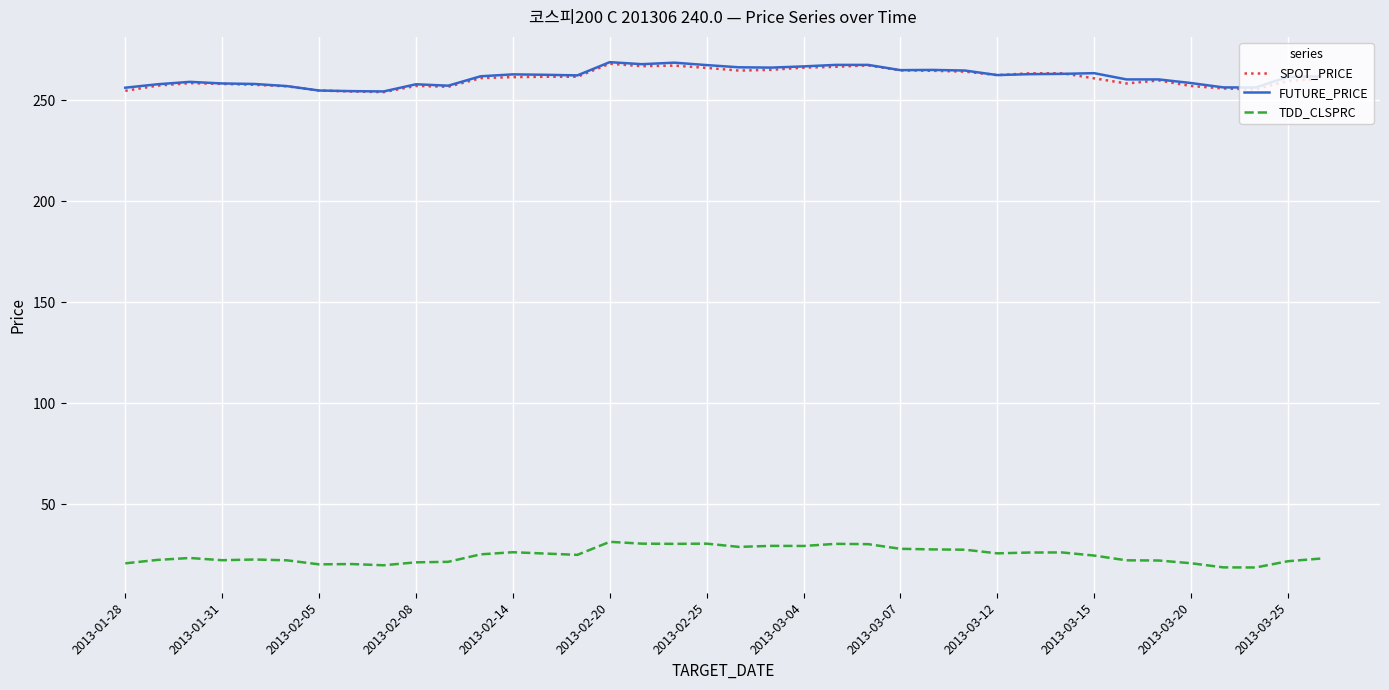

True or false: TDD_CLSPRC and SPOT_PRICE cross at least once.

False